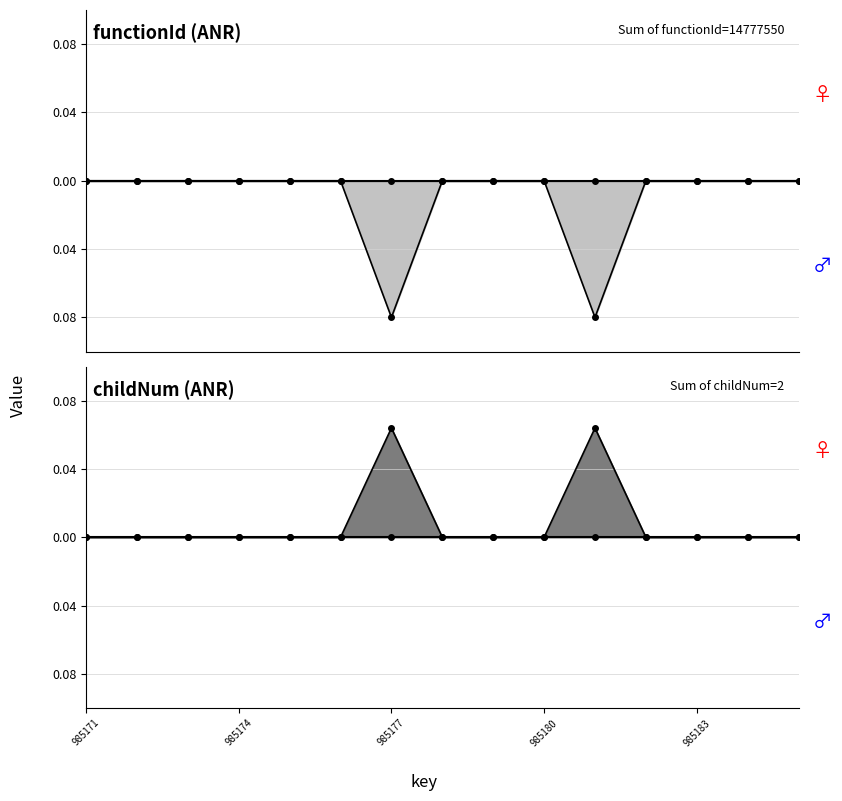

What is the difference between the second highest and minimum values?

0.1